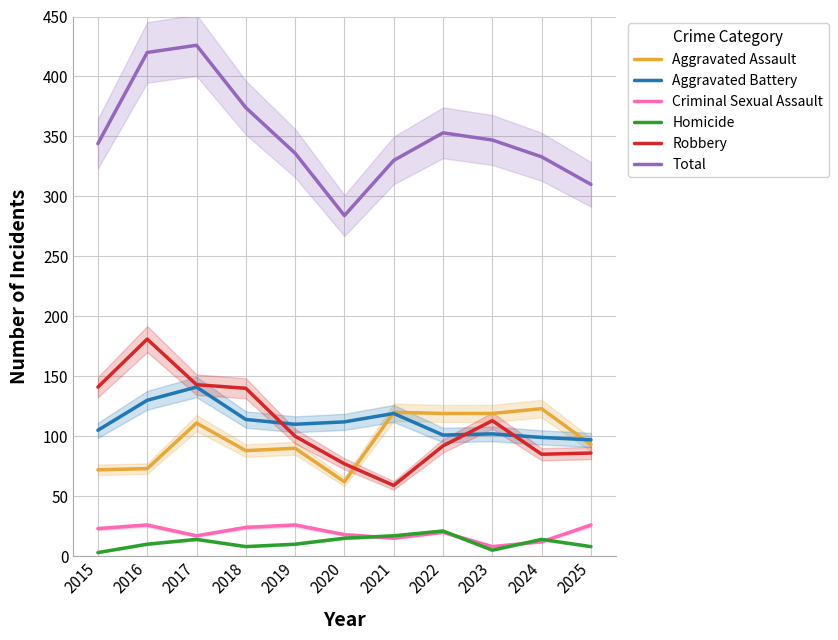

Between 2019 and 2021, which is larger?

2021